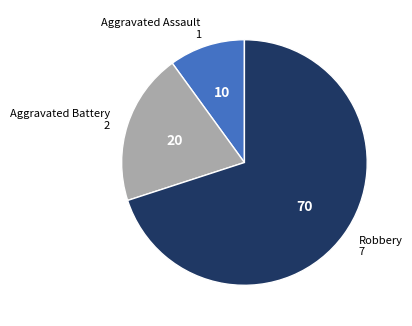

What is the largest slice in the pie chart?

Robbery